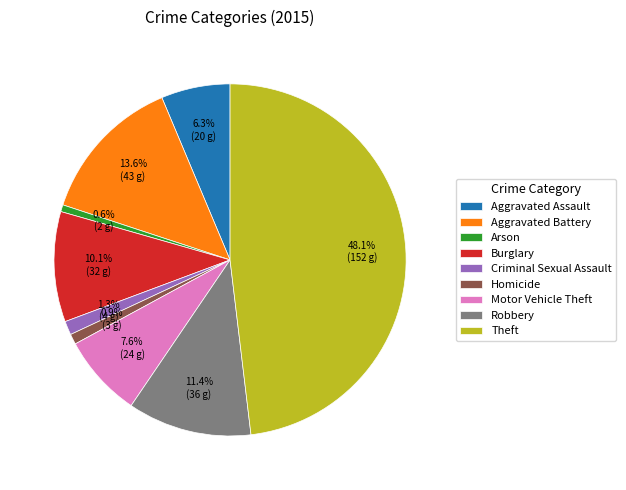

Is there a majority slice in this chart?

No